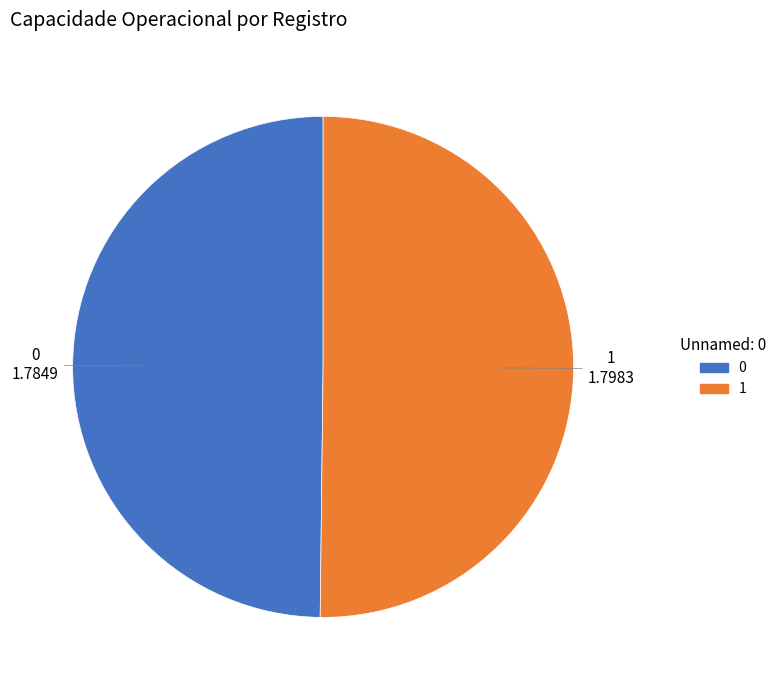

Combined, do 0 and 1 account for over 50%?

Yes